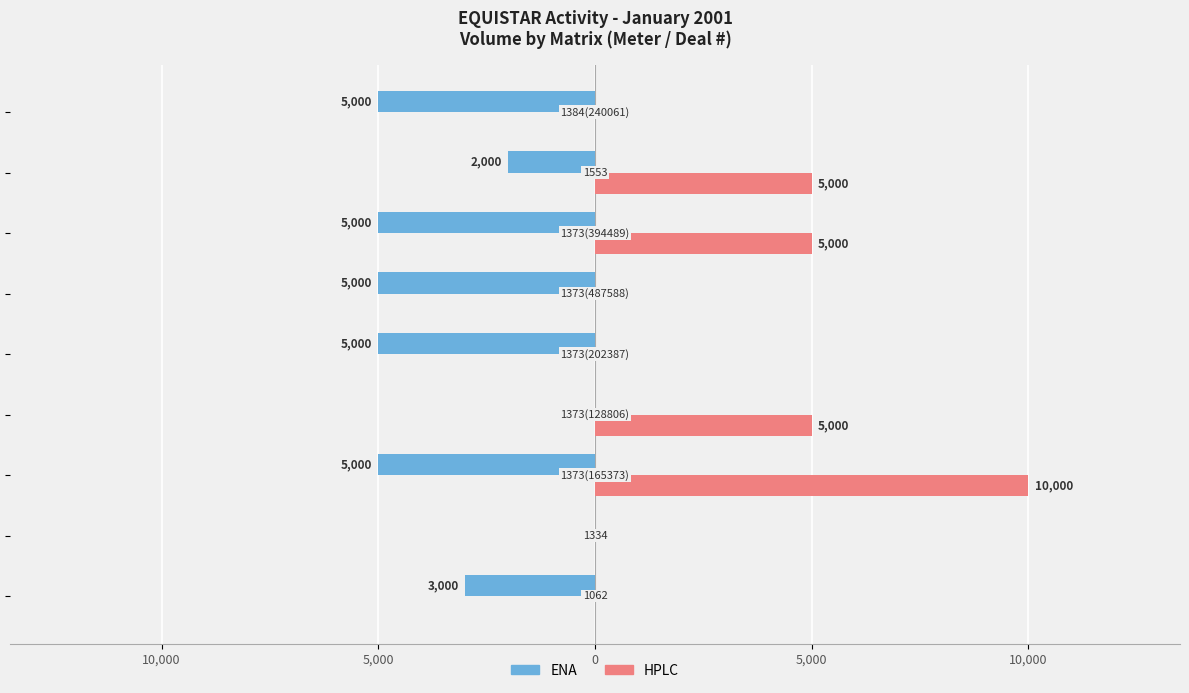

What is the value of the ENA bar at the 3rd from the left?

-5000